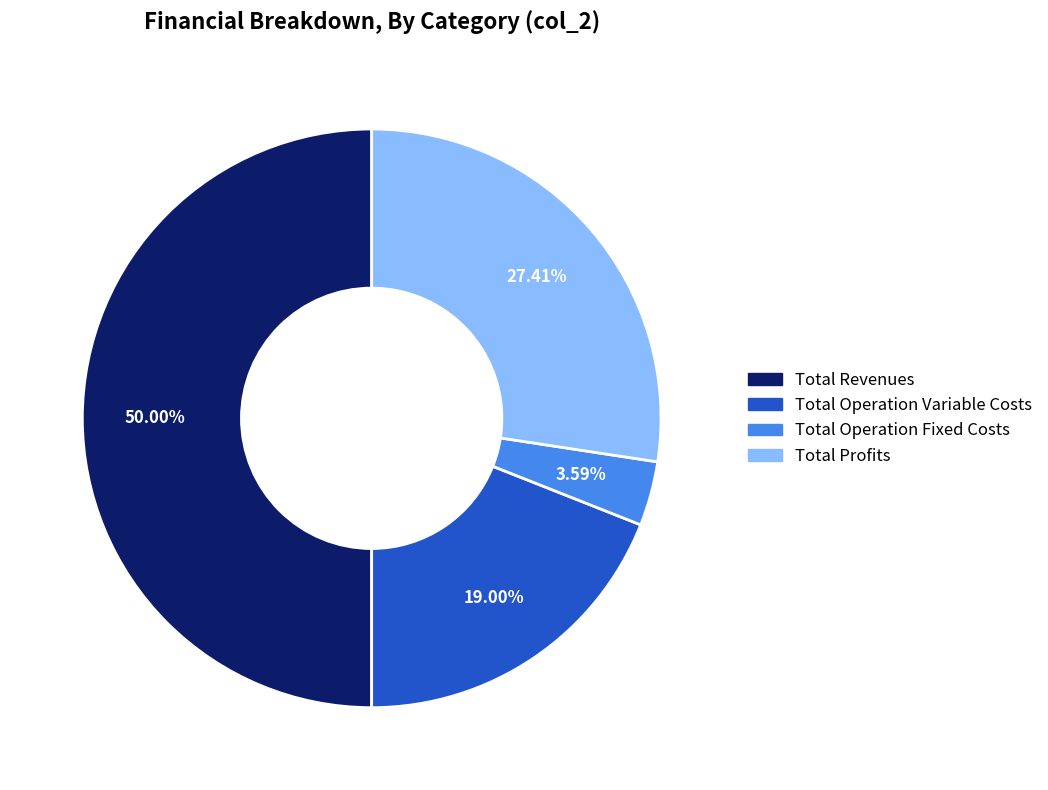

Does any single category account for the majority?

No